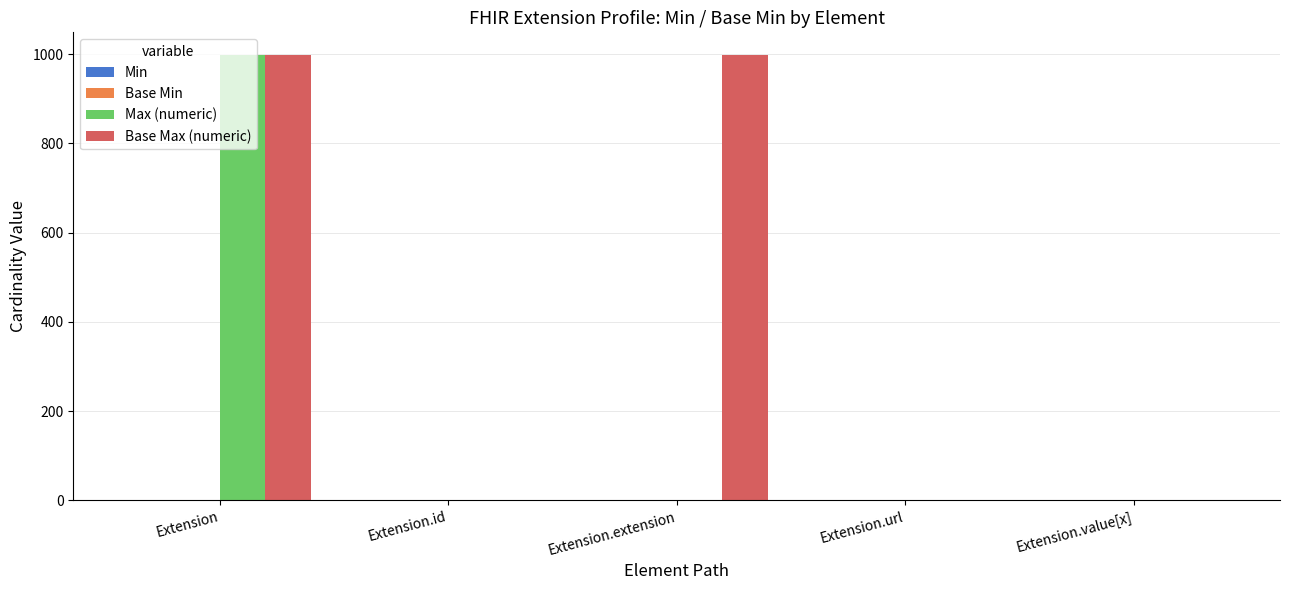

At which category is the sum across all series the highest?

Extension